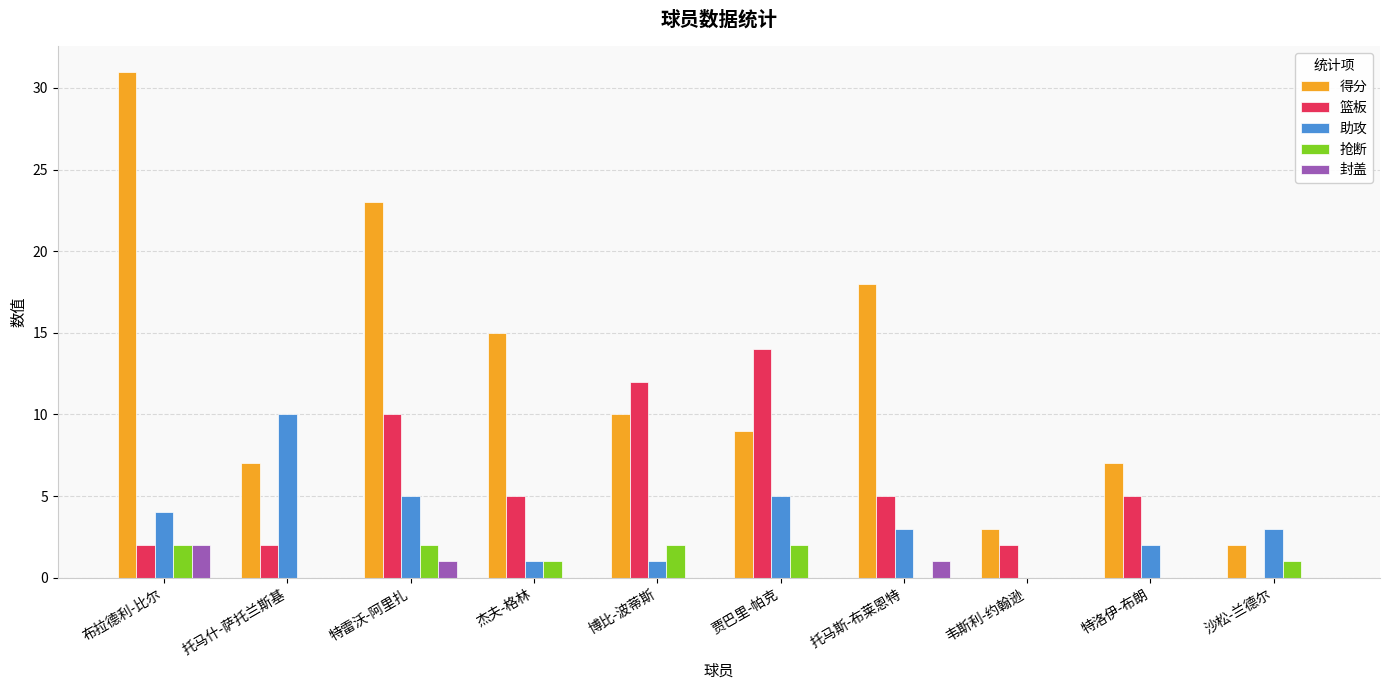

Which series has the largest total across all categories?

得分